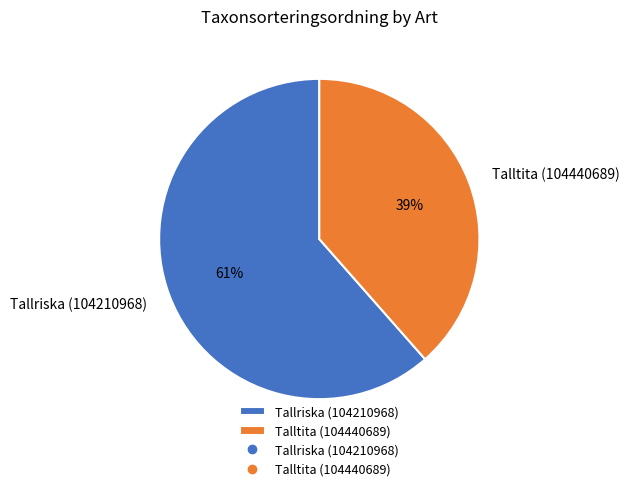

Is there any slice that represents more than half of the pie?

Yes